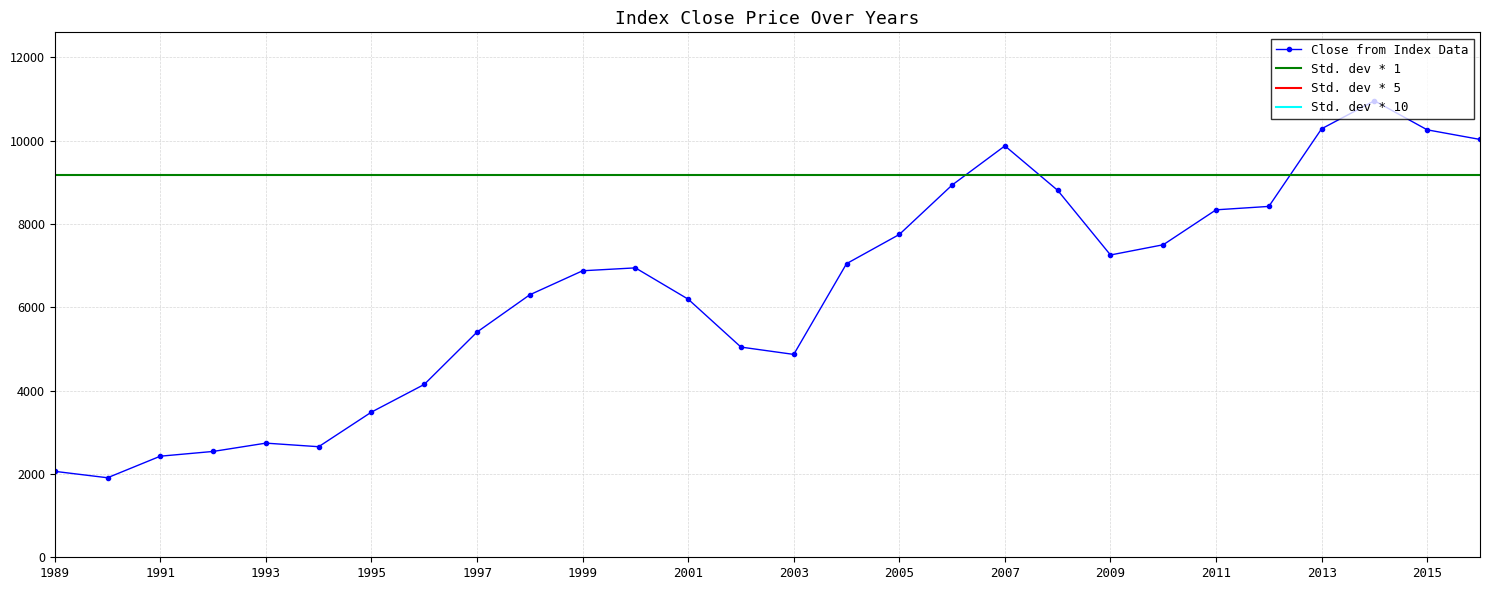

Reading right to left, extract all data points from this chart.

2016=10028.1	2015=10258.5	2014=10955.1	2013=10284.4	2012=8420.5	2011=8338.8	2010=7500.5	2009=7255.0	2008=8805.7	2007=9873.5	2006=8933.4	2005=7747.5	2004=7046.7	2003=4868.7	2002=5044.3	2001=6194.3	2000=6945.6	1999=6876.1	1998=6299.9	1997=5405.2	1996=4148.1	1995=3484.1	1994=2653.4	1993=2739.4	1992=2539.9	1991=2426.0	1990=1908.4	1989=2062.3